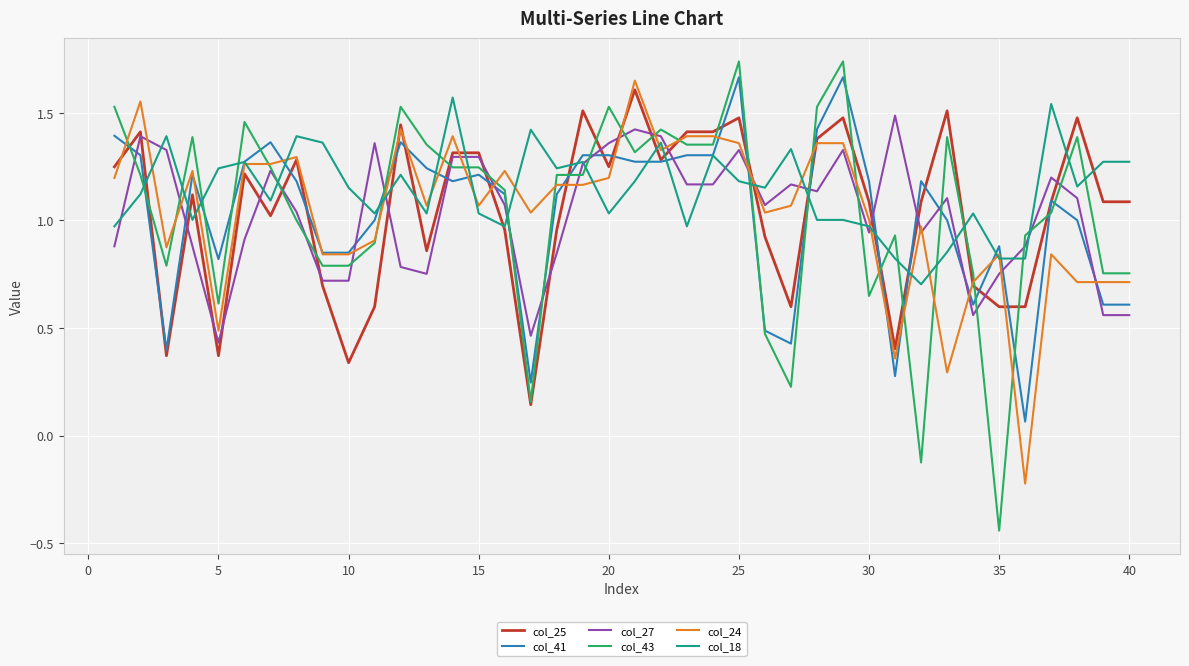

After their last crossing, which series has the higher values: col_24 or col_43?

col_43